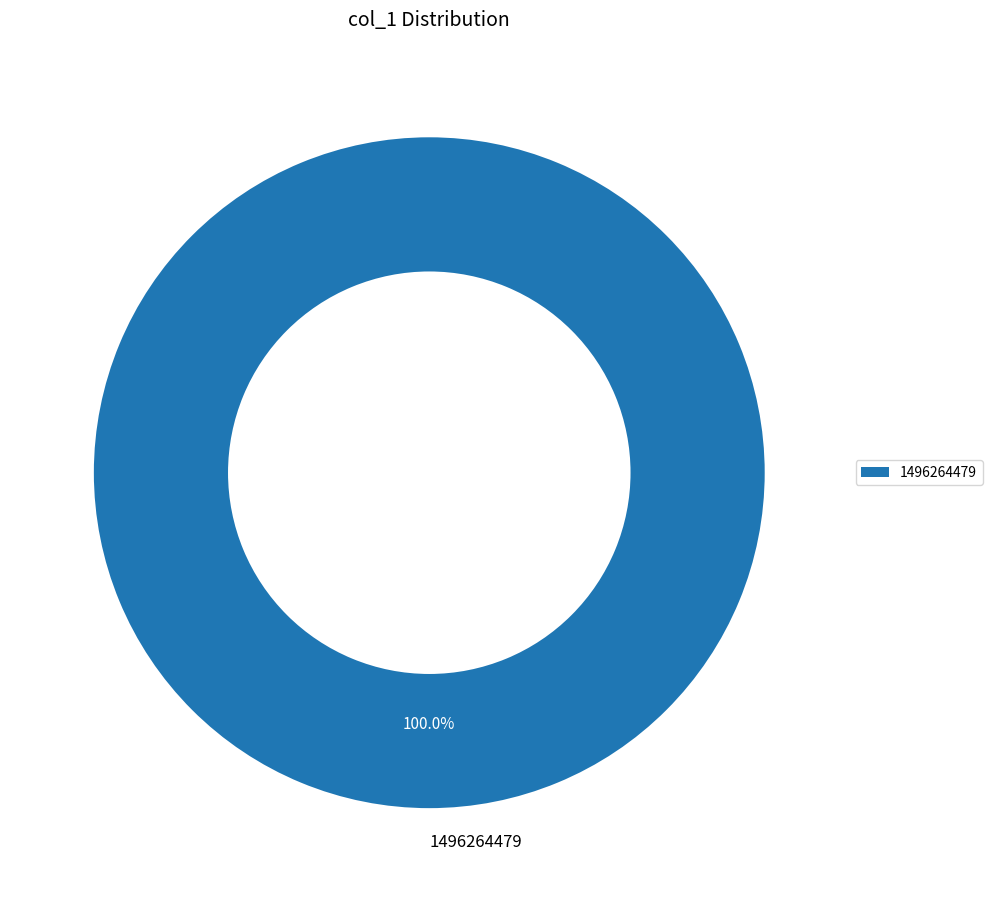

What is the majority slice?

1496264479